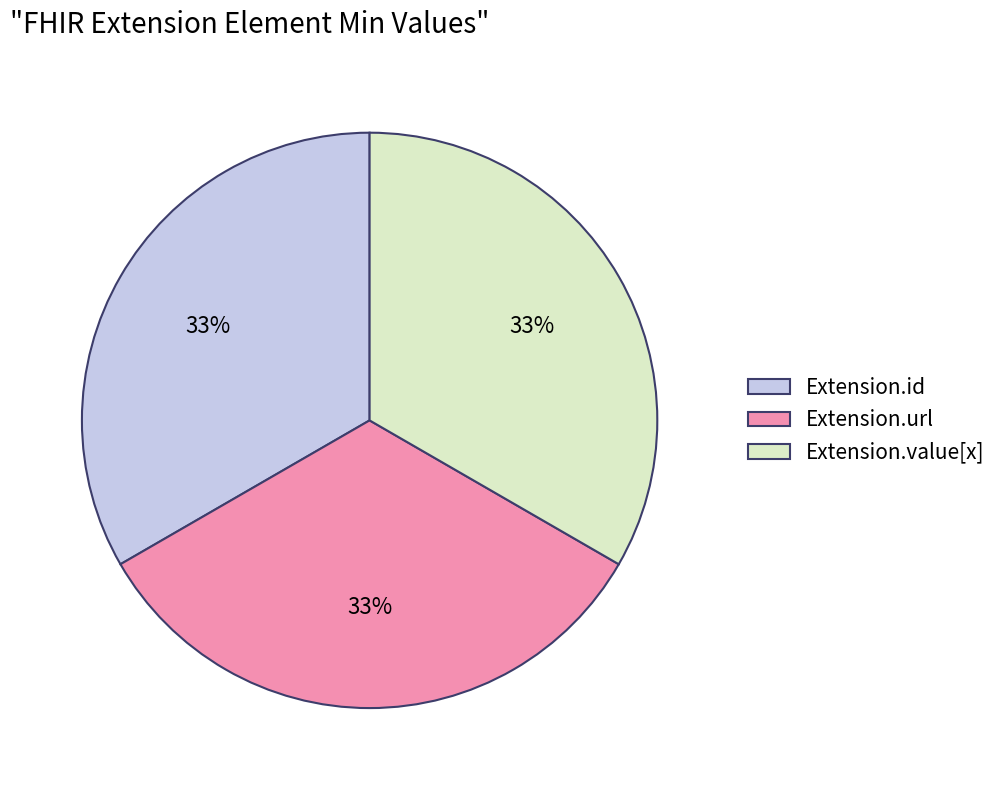

What percentage is the Extension.value[x] slice, to the nearest percent?

33%